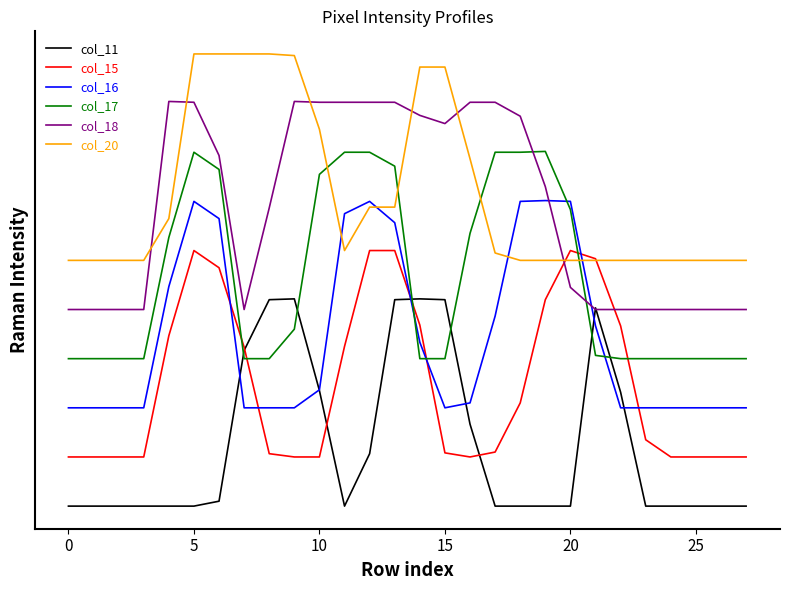

In col_18, how many points are lower than both neighbors (excluding endpoints)?

2